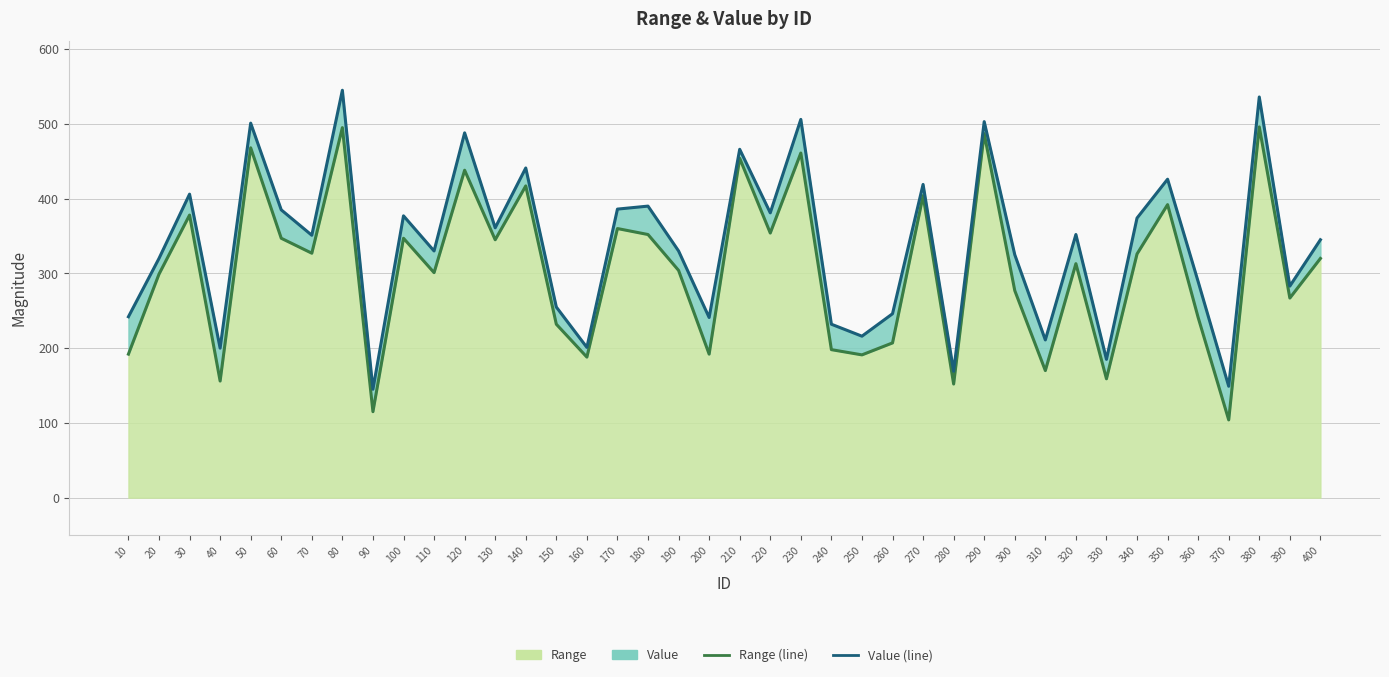

What is the difference between the maximum and minimum values in the Range (line) series?

392